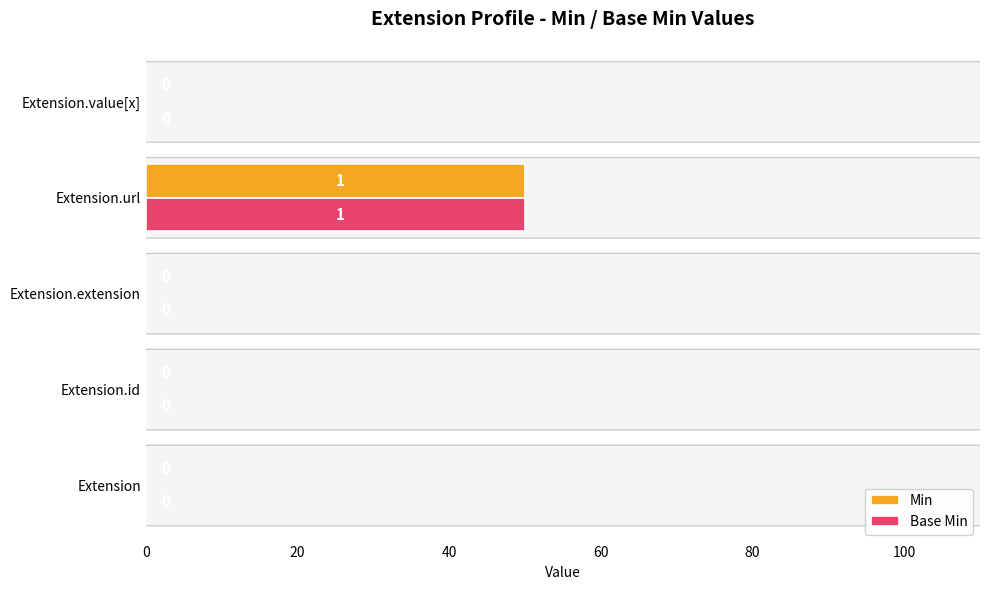

What value does the Base Min series have at Extension.url, to the nearest 5?

50